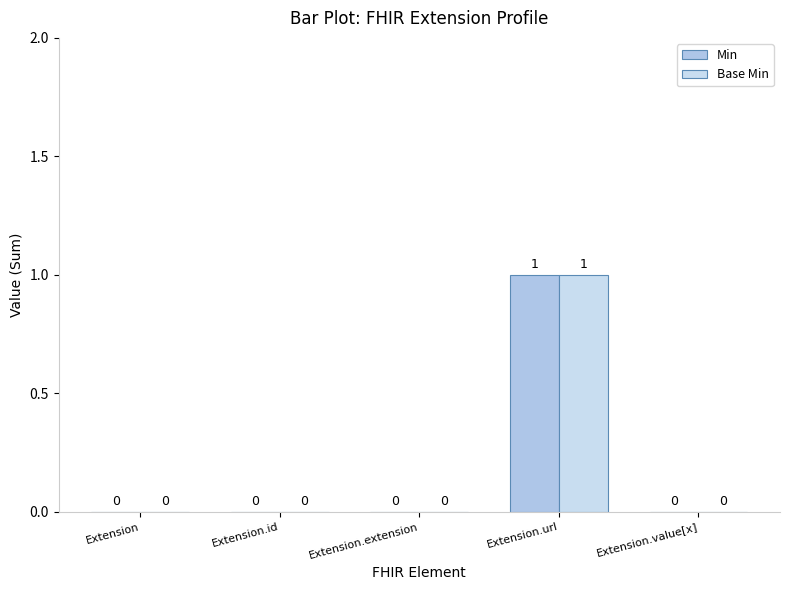

List the labels in order of Base Min value, smallest first.

Extension, Extension.id, Extension.extension, Extension.value[x], Extension.url